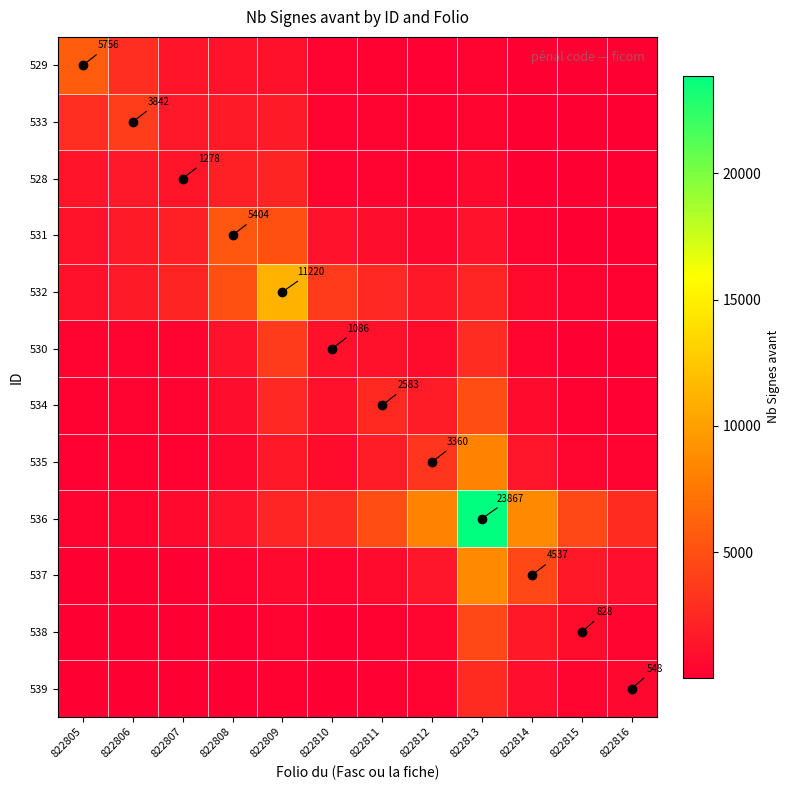

What is the difference between the maximum and minimum values in the 539 series?

2713.7